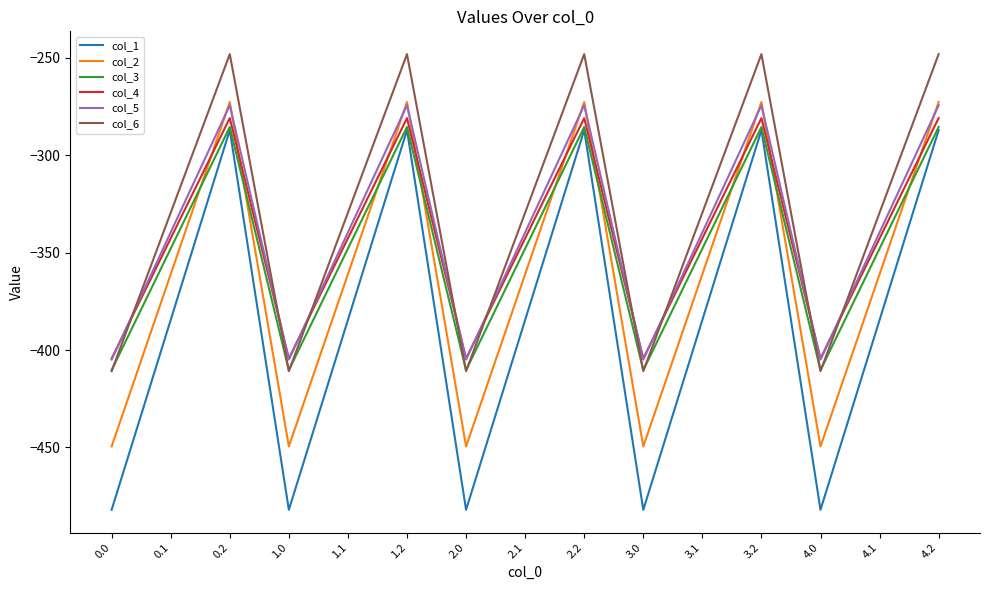

What is the sum of all col_4 values?

-5140.1